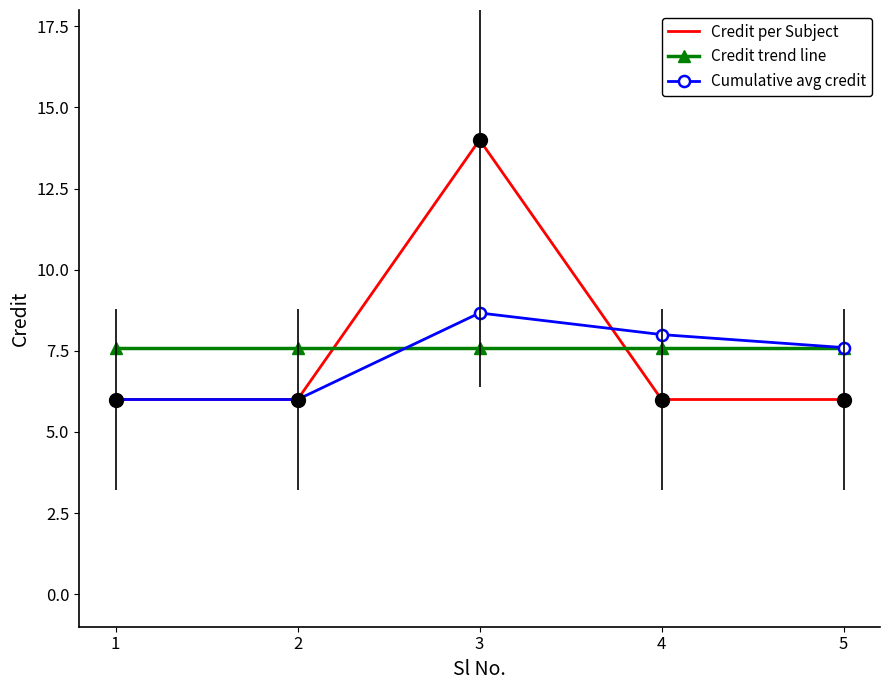

Which series has the widest spread of values?

Credit per Subject